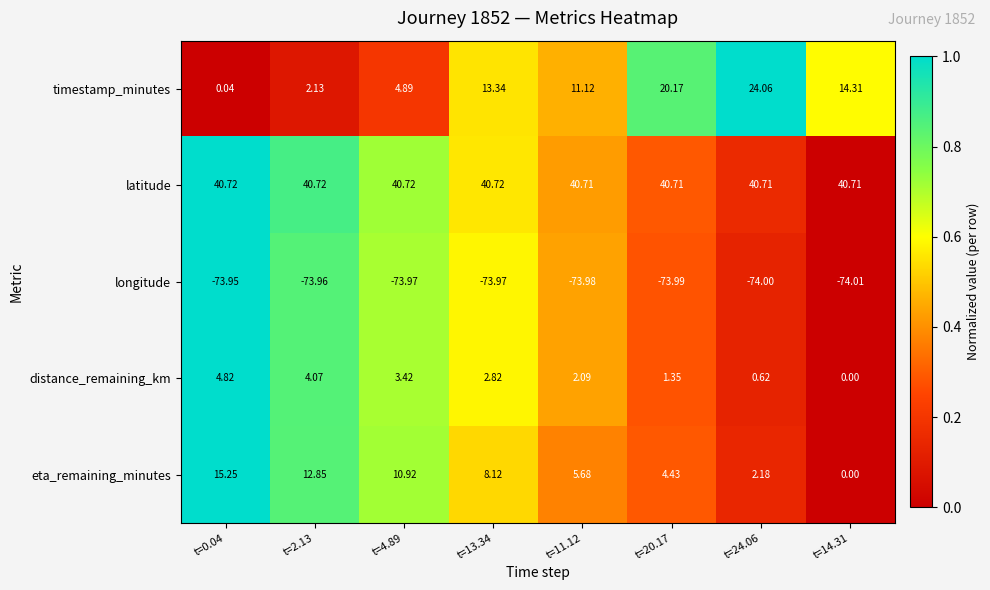

Which series has the largest total across all categories?

latitude